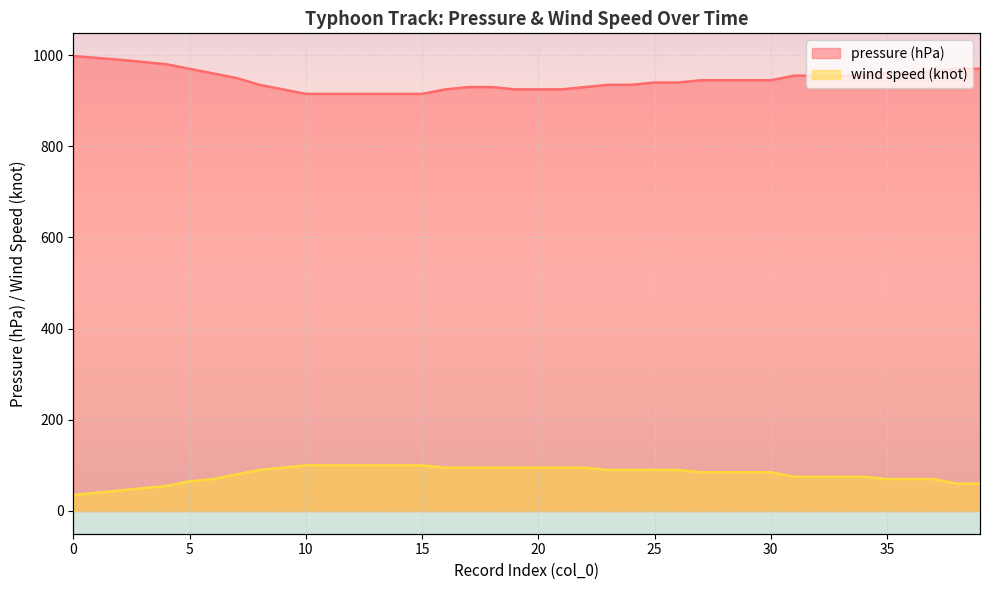

What is the total value across all series at 10?

1015